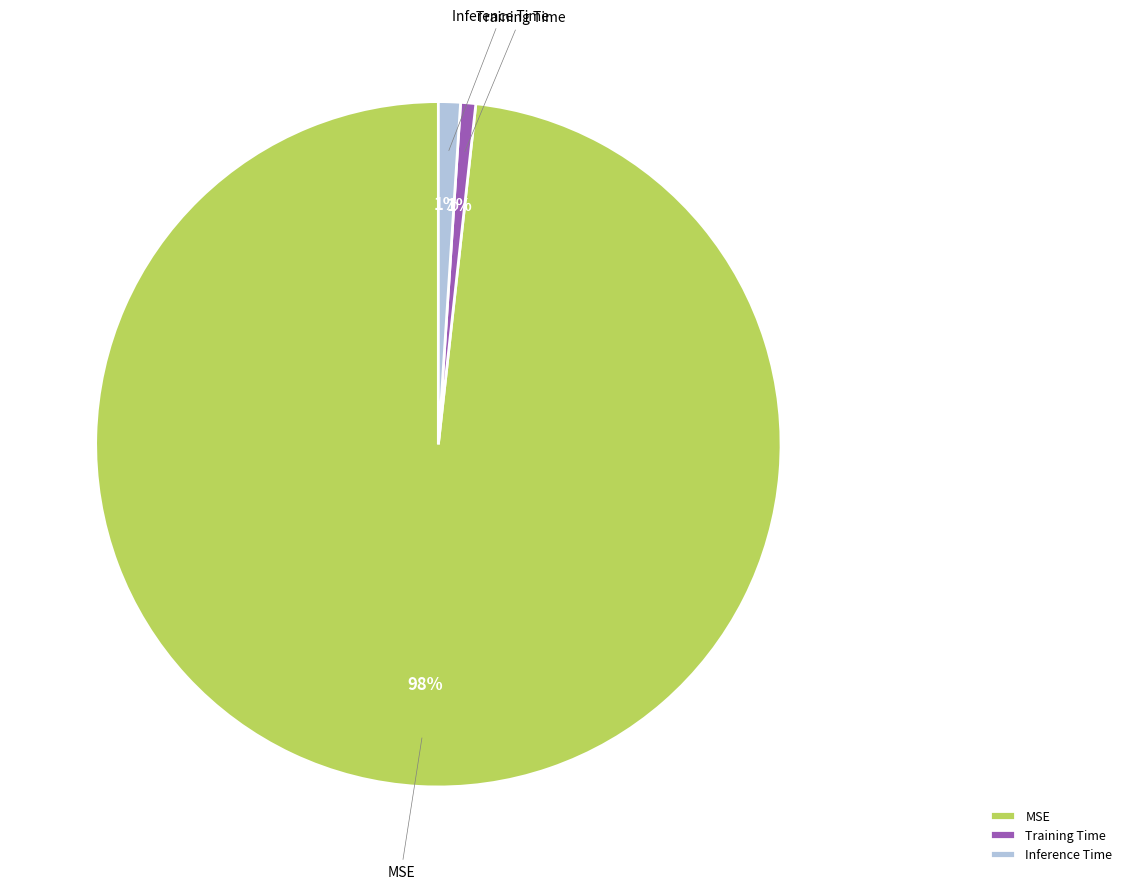

Is there a majority slice in this chart?

Yes